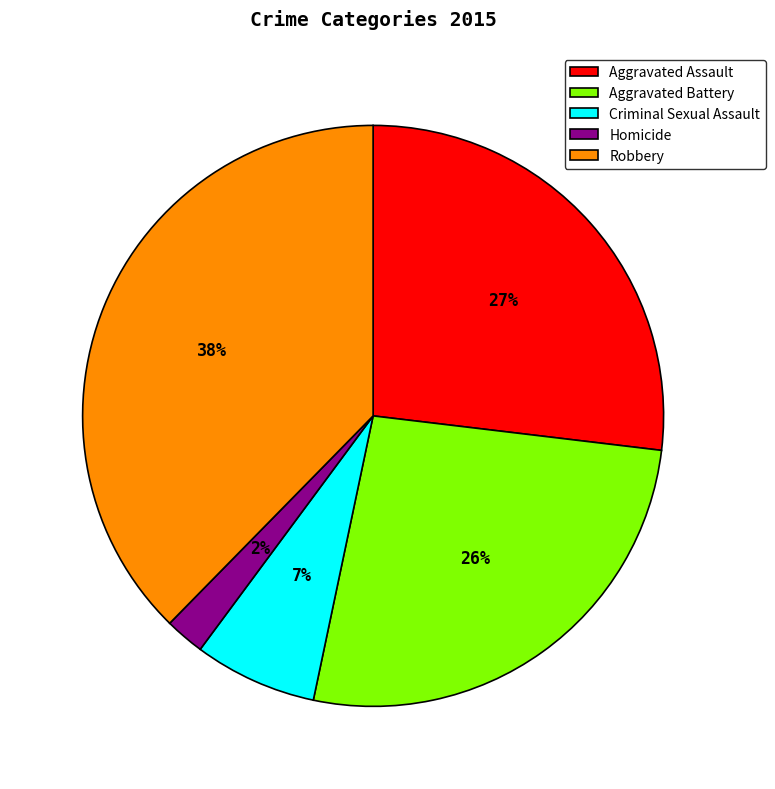

Do Aggravated Battery and Robbery together represent more than half of the pie?

Yes